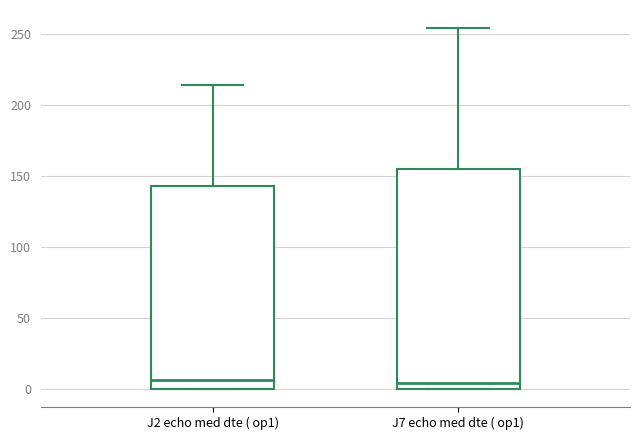

Where does the median line of the box for J2 echo med dte ( op1) sit on the y-axis? The values are not printed on the chart, so give them approximately, as read against the axis.

5